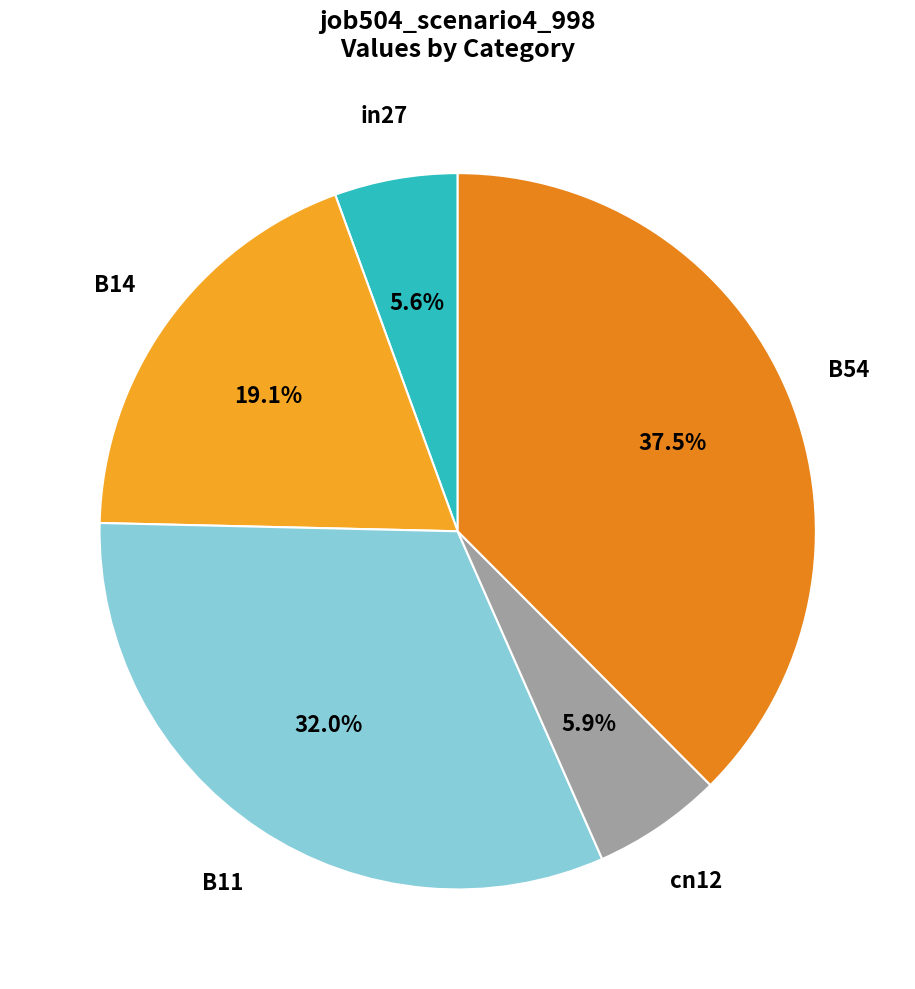

Rank the categories by value from highest to lowest.

B54, B11, B14, cn12, in27